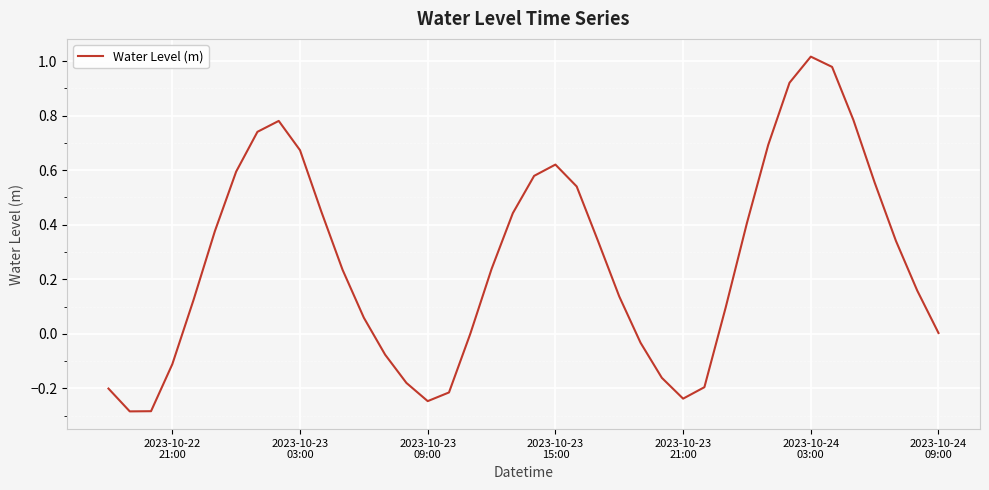

How many interior local peaks (higher than both neighbors) does the data have?

3